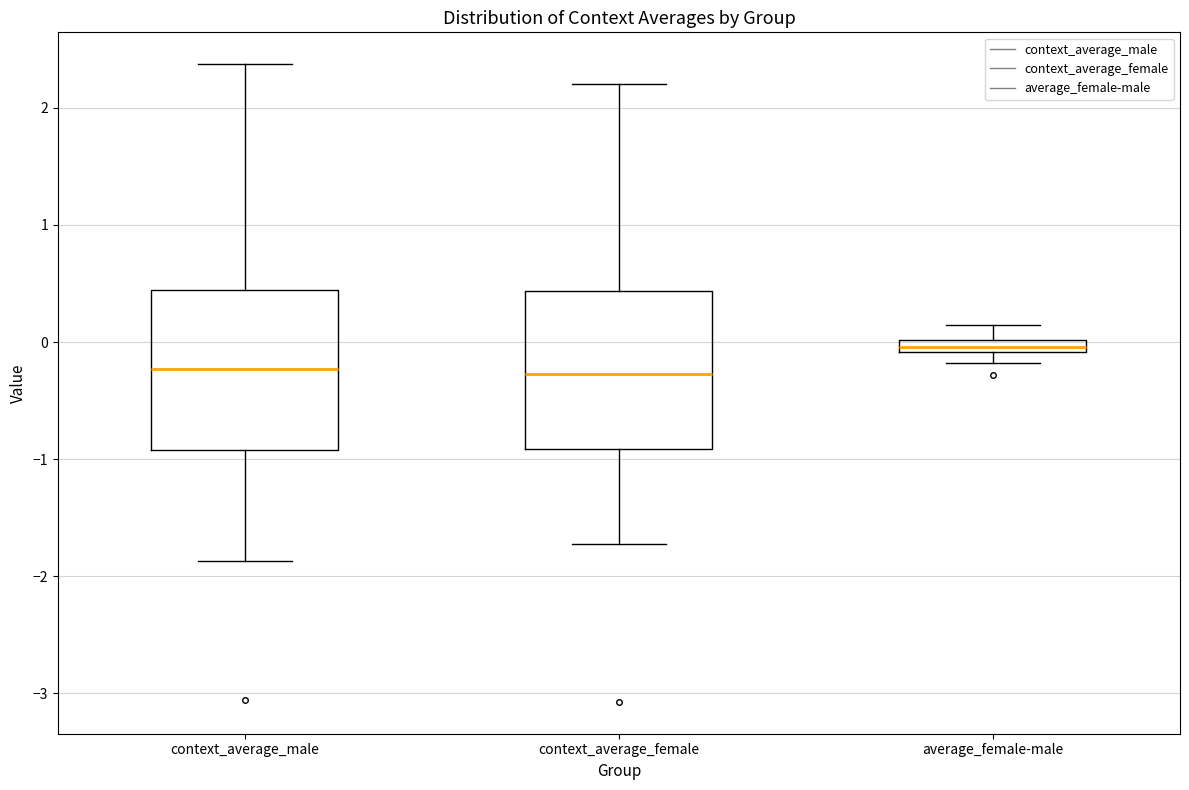

Where does the lower whisker of the box for context_average_female end on the y-axis? The values are not printed on the chart, so give them approximately, as read against the axis.

-1.7